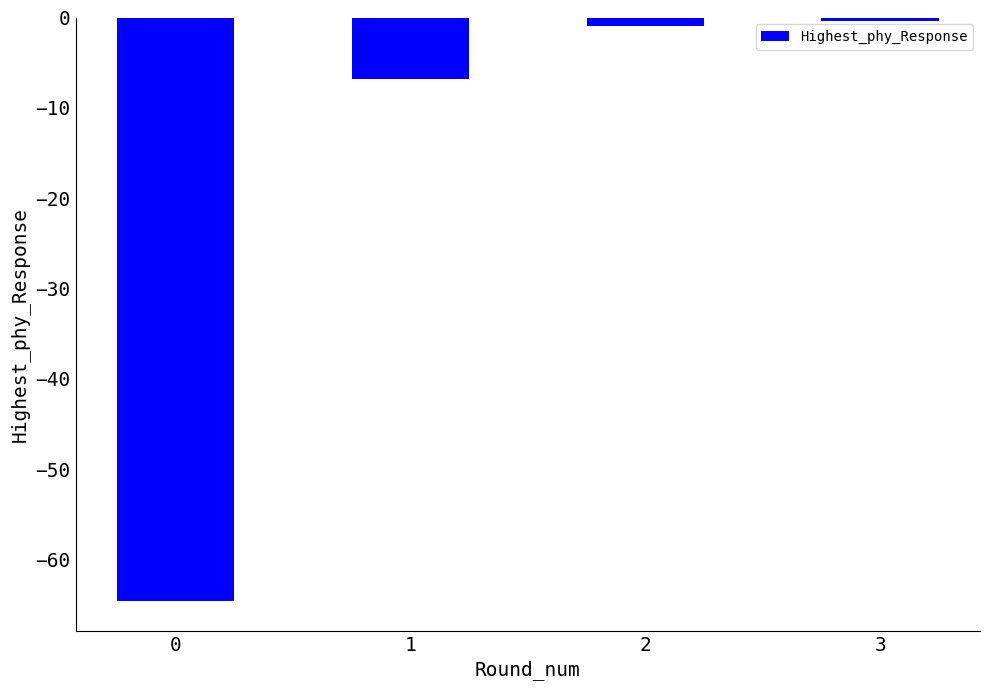

What is the difference between the maximum and minimum values?

64.2